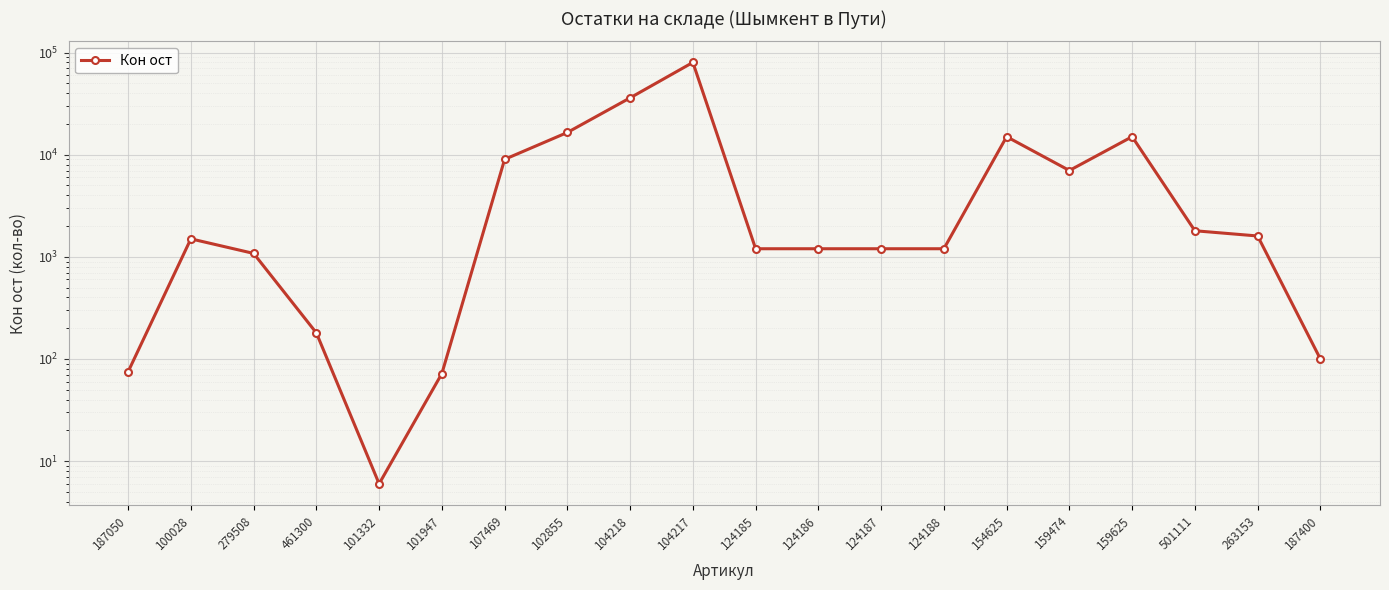

What is the value of the 16th point from the left?

7000